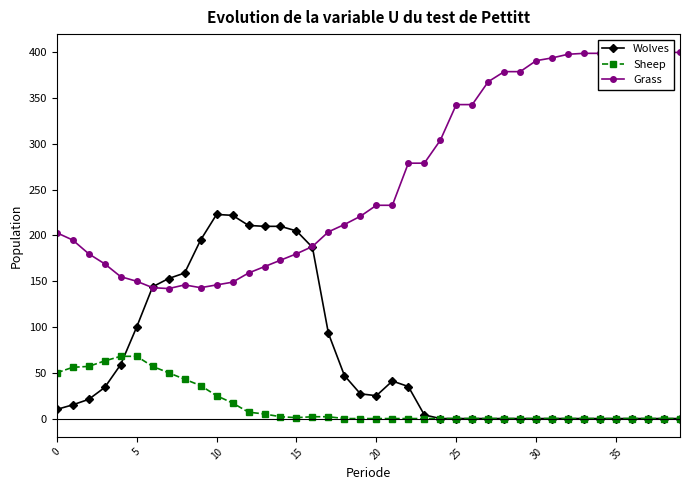

List the series in order of their peak value, lowest first.

Sheep, Wolves, Grass